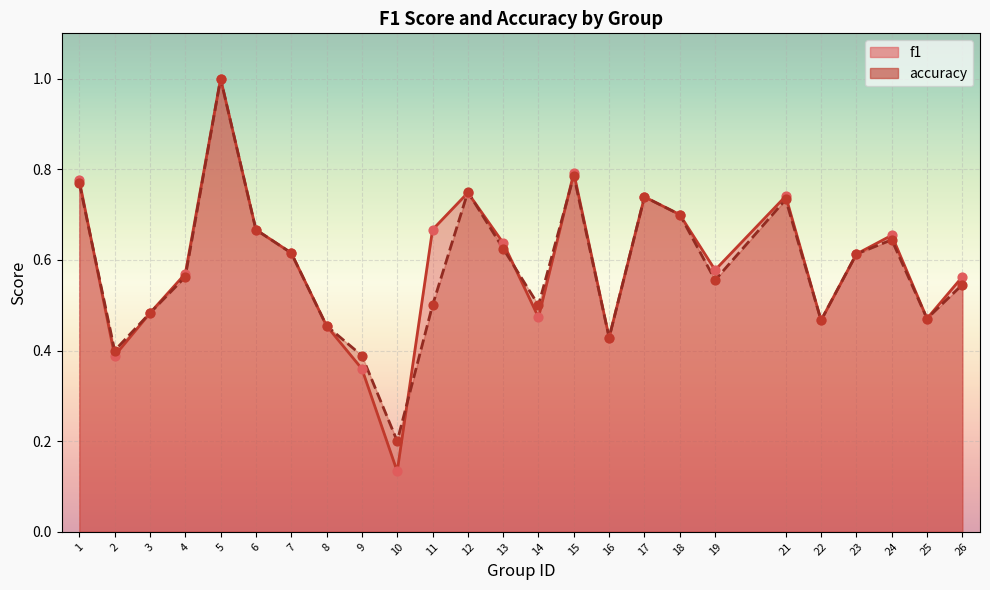

Is the value of f1 at 4 greater than the value of accuracy at 1?

No